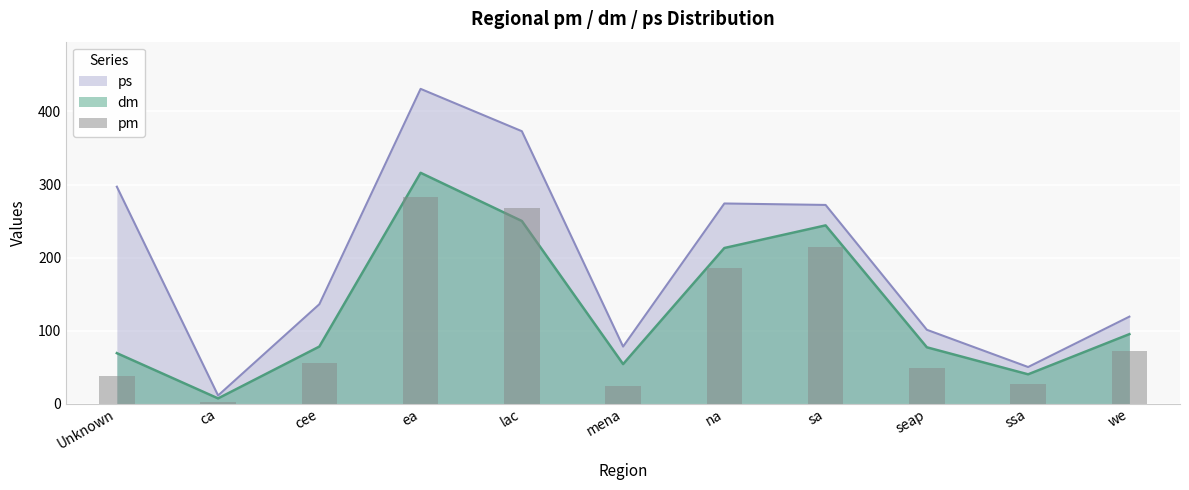

What is the value of the 2nd bar from the left?

2